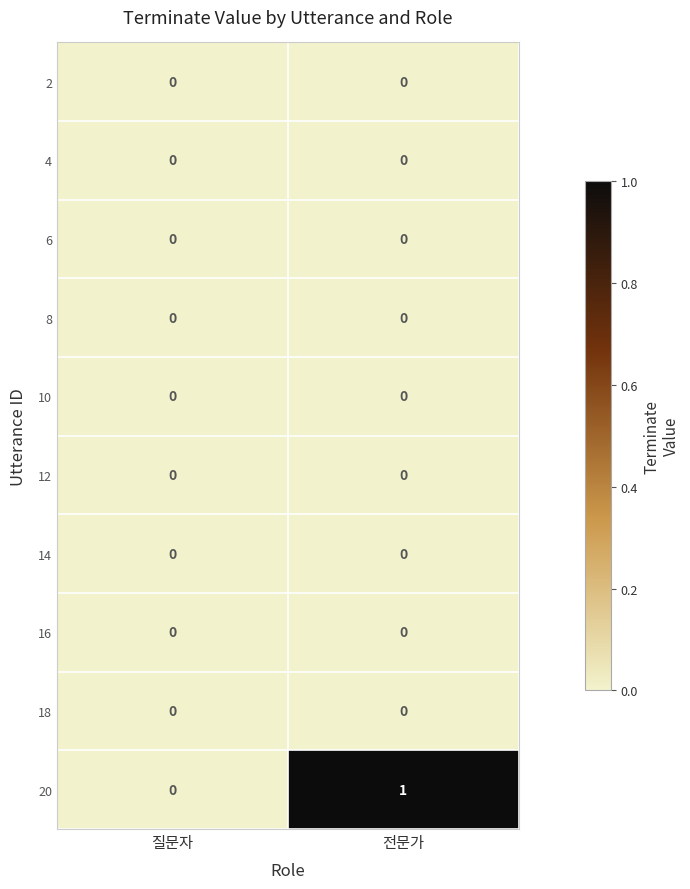

Rank the categories by 20 value from lowest to highest.

질문자, 전문가